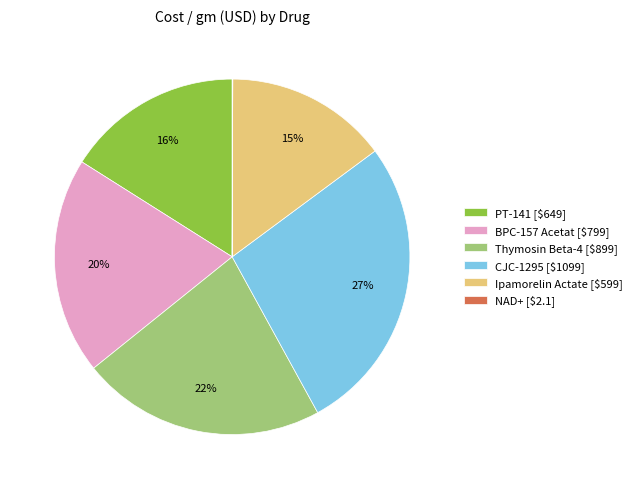

What percentage is the CJC-1295 slice, to the nearest percent?

27%